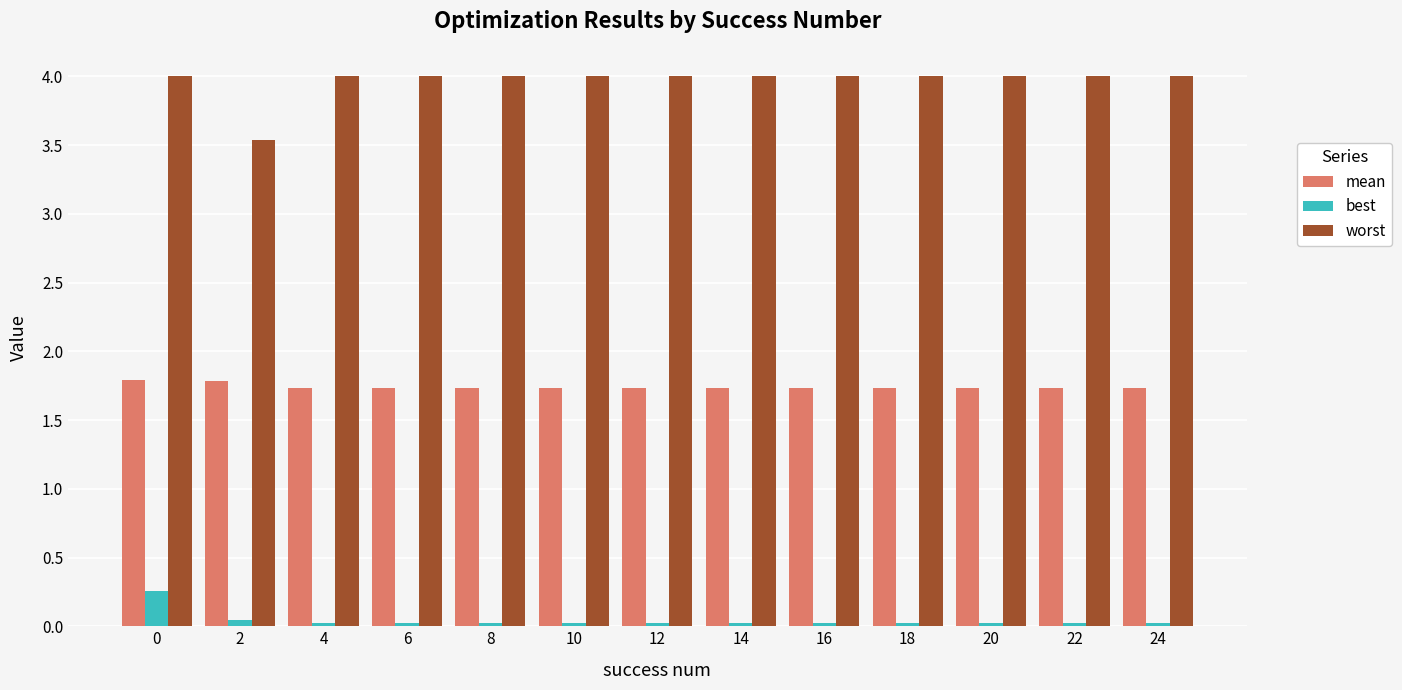

List the series in order of their peak value, lowest first.

best, mean, worst